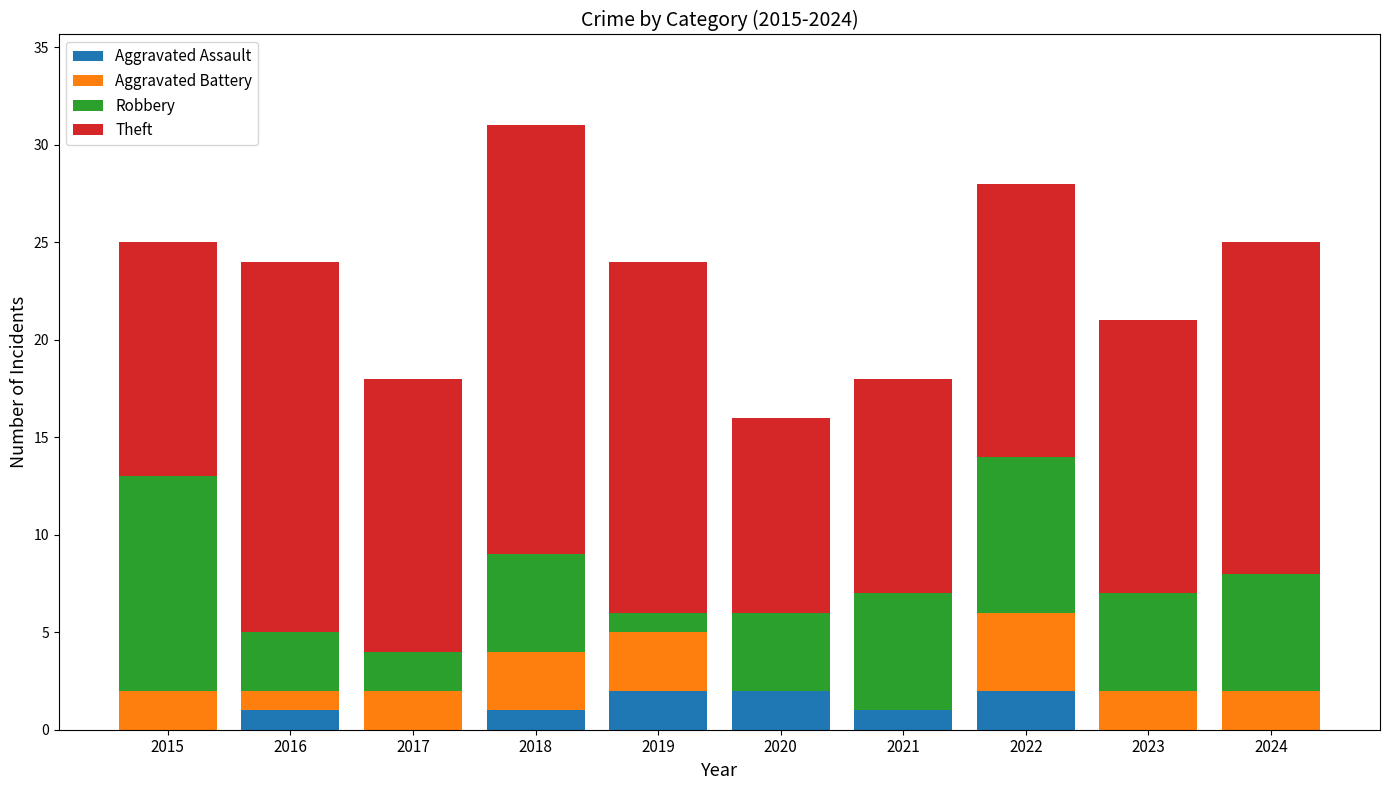

Are the bars horizontal?

No